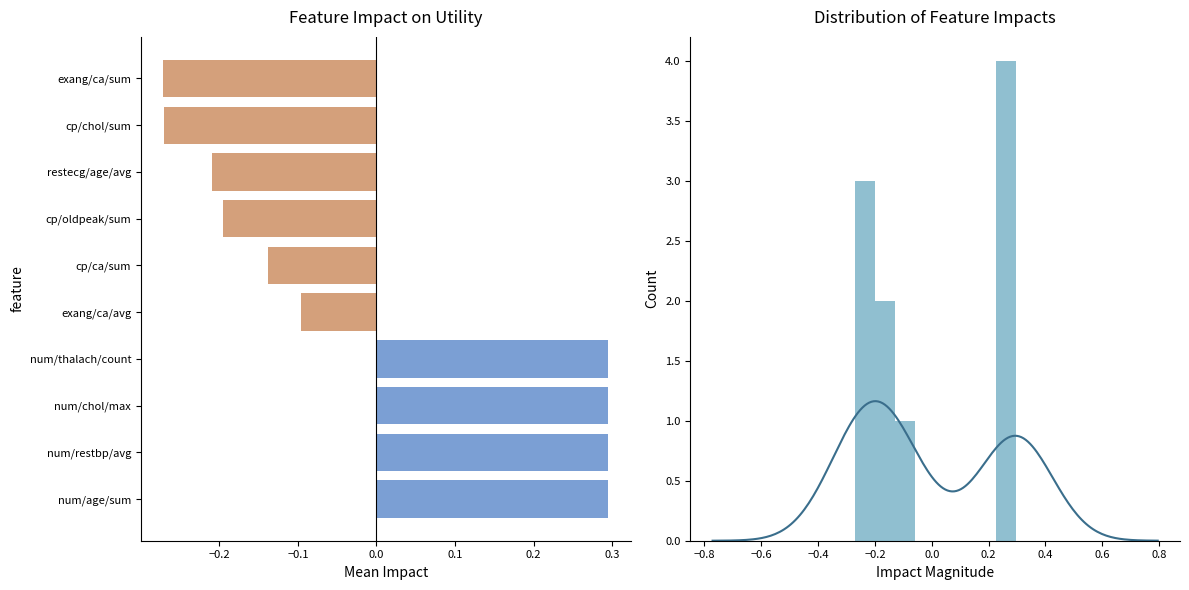

Rank the categories by value from lowest to highest.

exang/ca/sum, cp/chol/sum, restecg/age/avg, cp/oldpeak/sum, cp/ca/sum, exang/ca/avg, num/age/sum, num/restbp/avg, num/chol/max, num/thalach/count